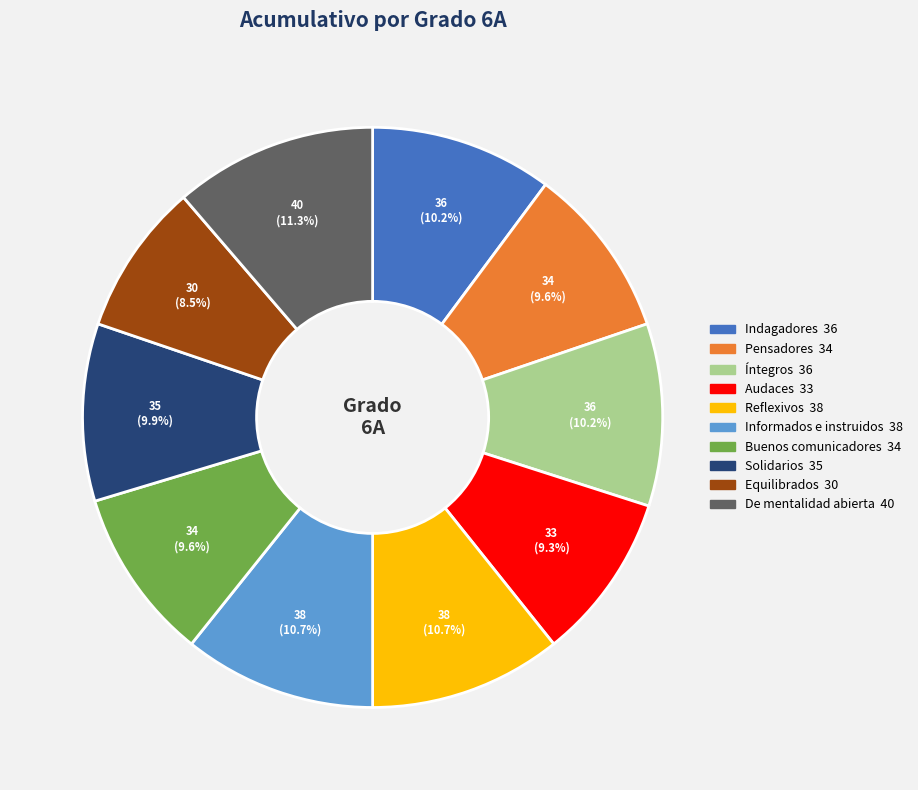

Which category has the smallest portion of the pie?

Equilibrados